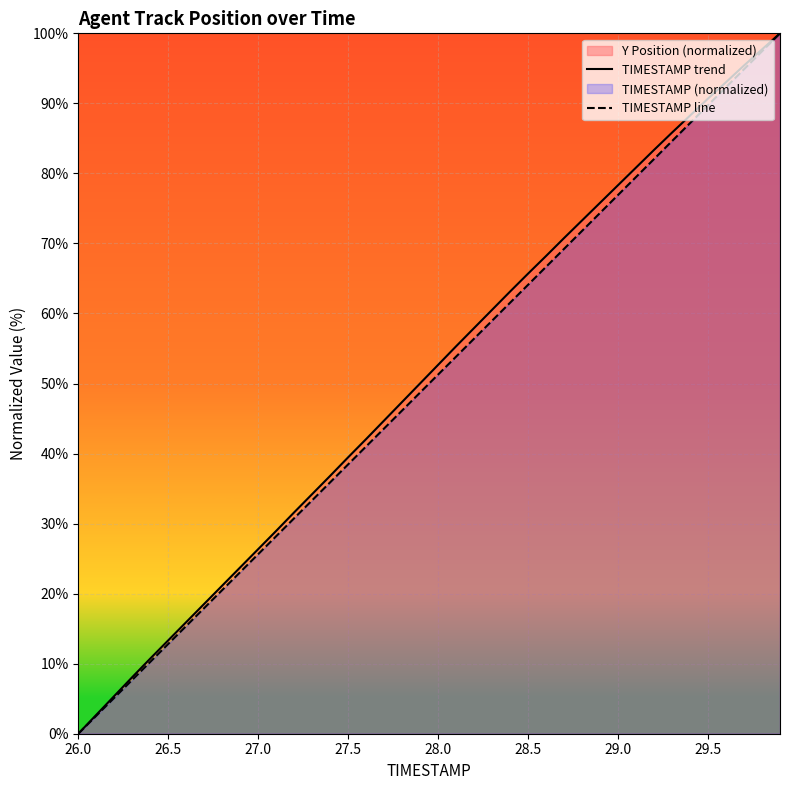

What is the difference between the highest and lowest values at 28.0?

1.4